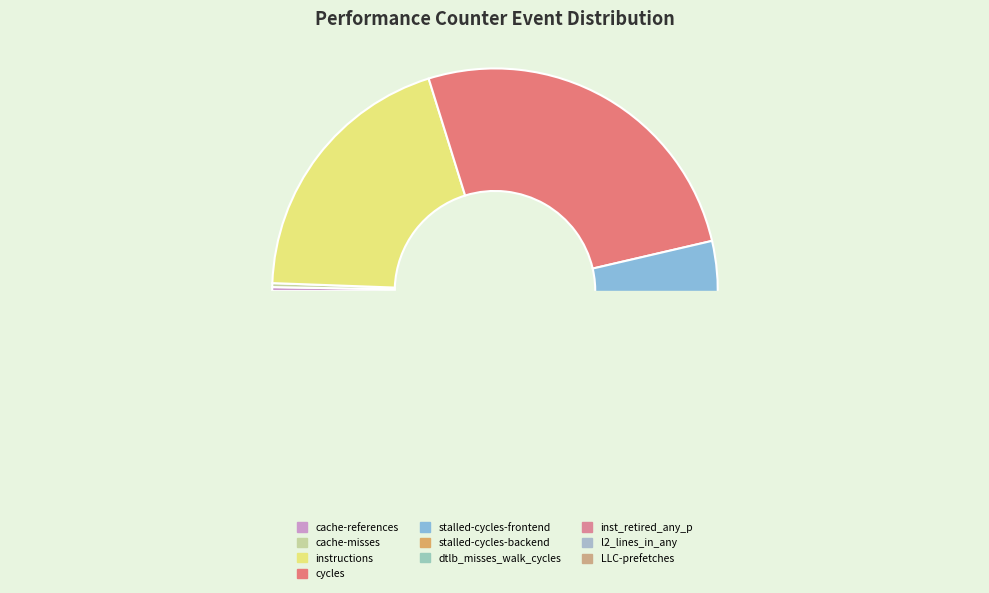

How many slices are in this pie chart?

10